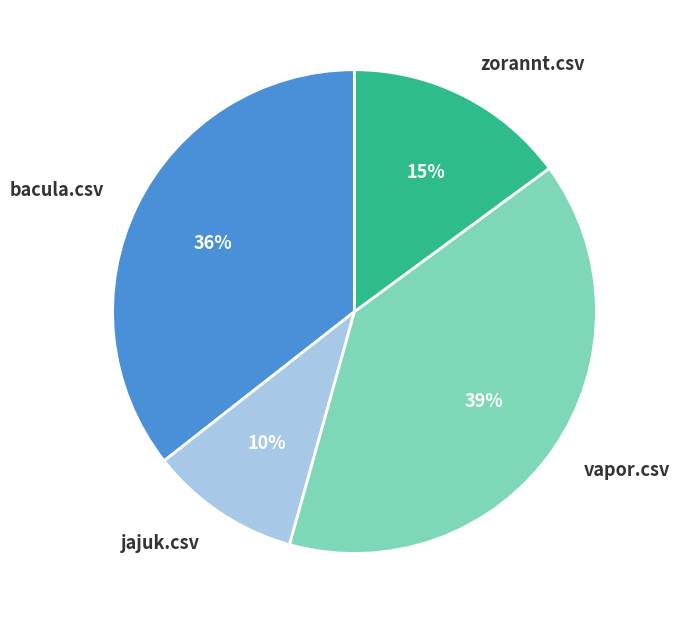

To the nearest percent, what is the average slice percentage?

25%